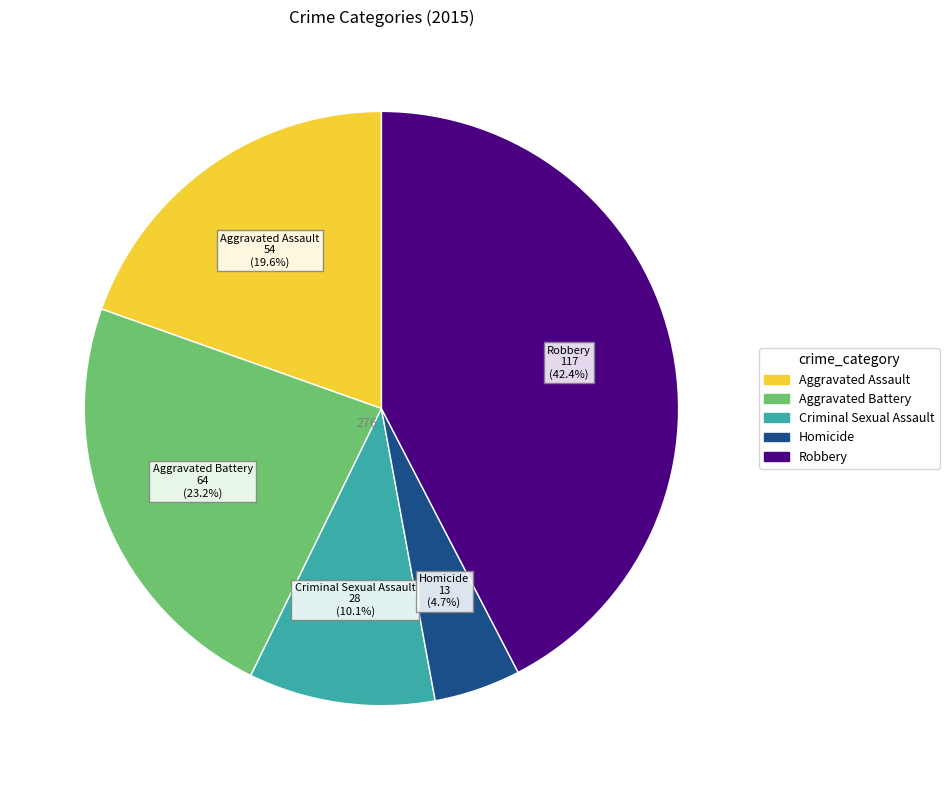

Rank the categories by value from lowest to highest.

Homicide, Criminal Sexual Assault, Aggravated Assault, Aggravated Battery, Robbery